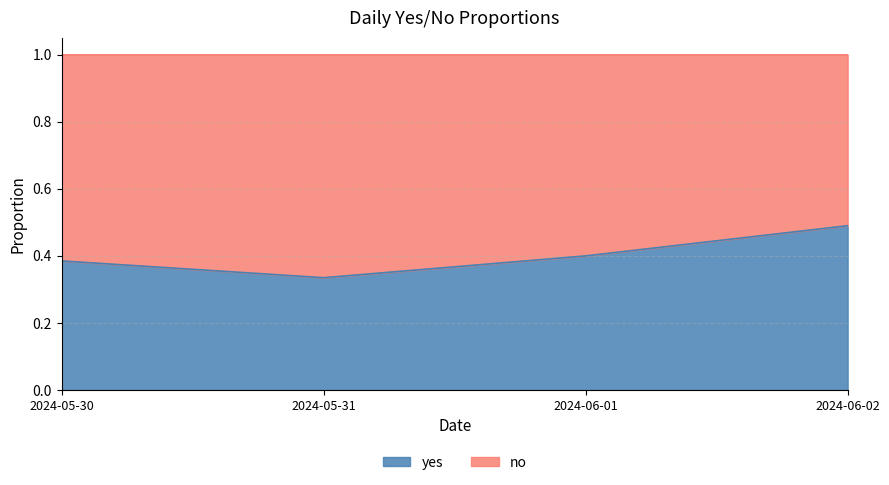

Which category has the lowest value across all series?

2024-05-31